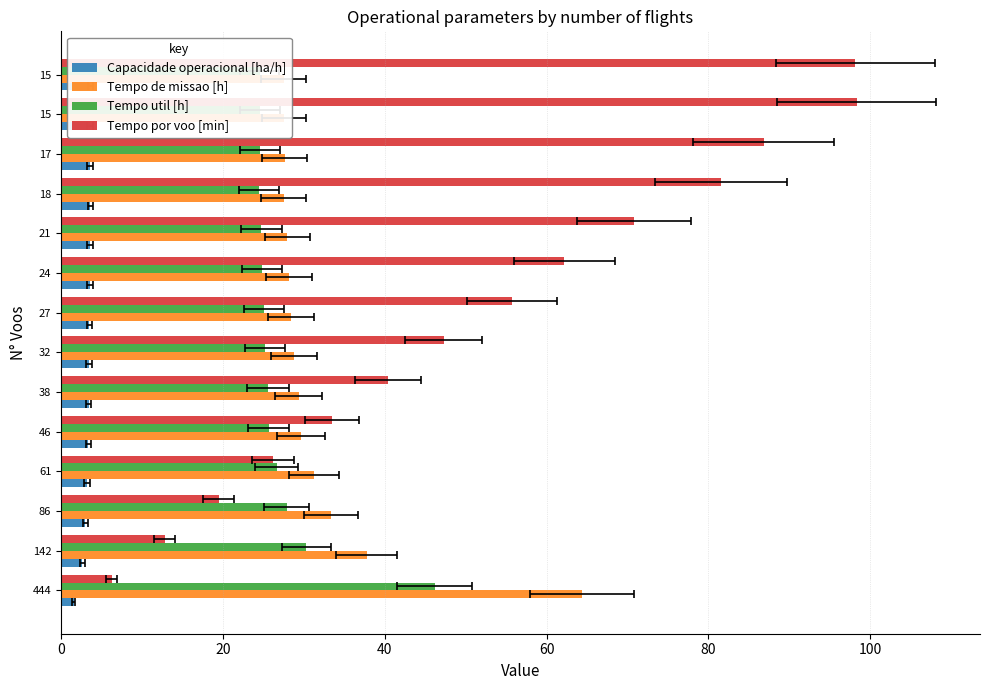

What is the minimum value for Tempo de missao [h]?

27.5